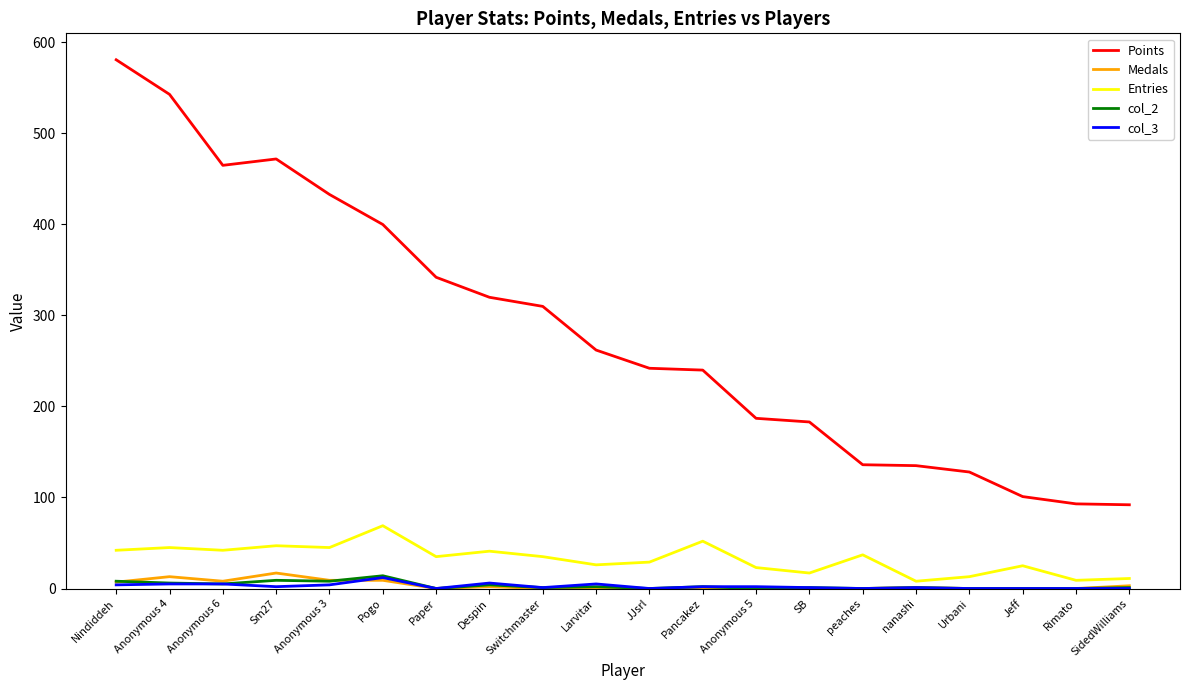

How many lines are shown in the chart?

5